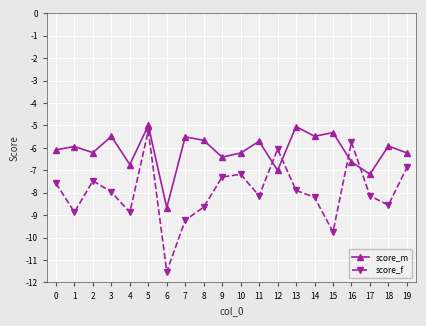

True or false: score_m has a value of -5.5 at 3.

True